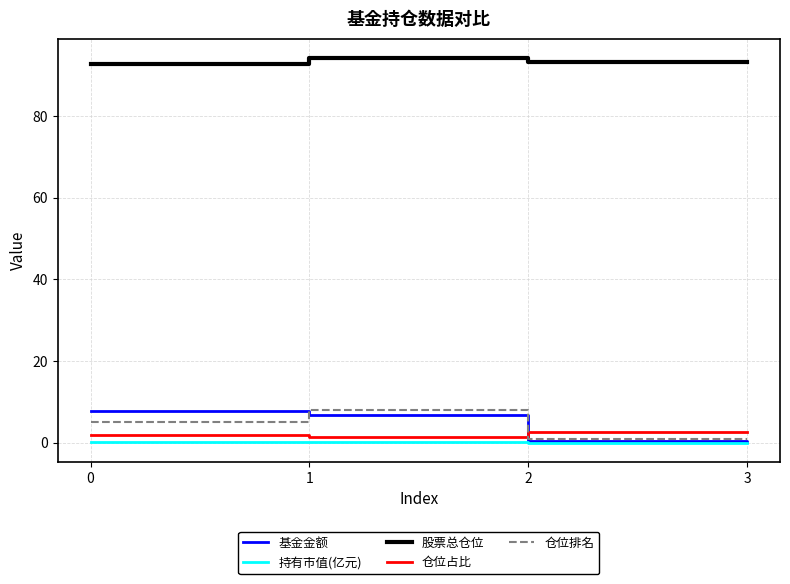

True or false: 股票总仓位 has a value of 92.8 at 0.

True